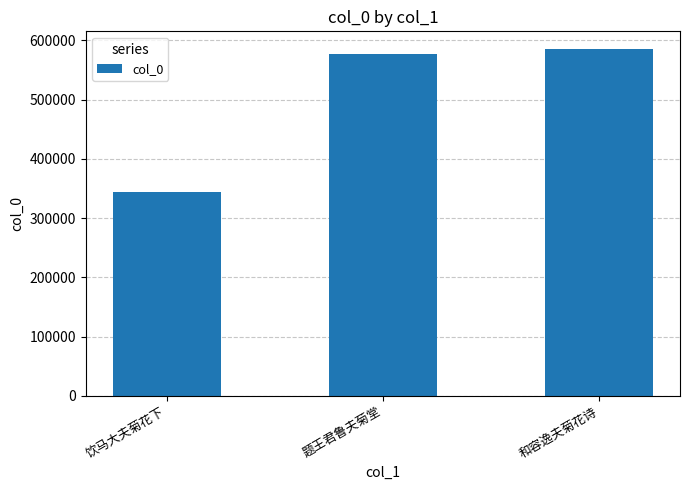

Which has a higher value, 题王君鲁夫菊堂 or 饮马大夫菊花下?

题王君鲁夫菊堂